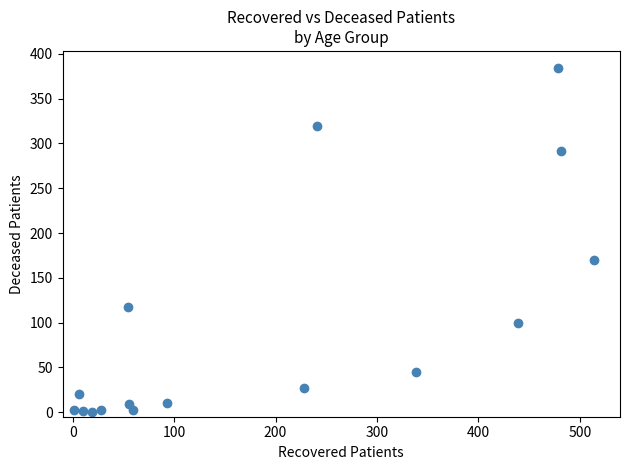

What is the range of X values (max minus min)?

513